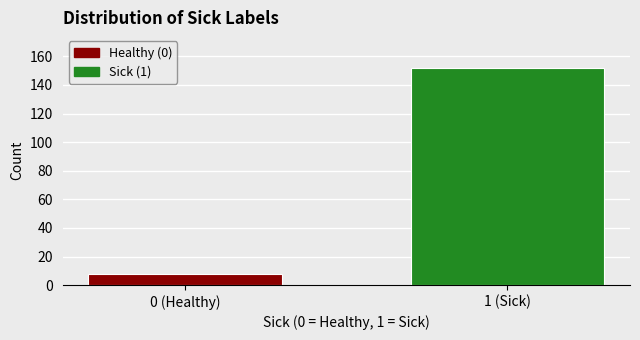

Reading left to right, extract all data points from this chart.

8	152